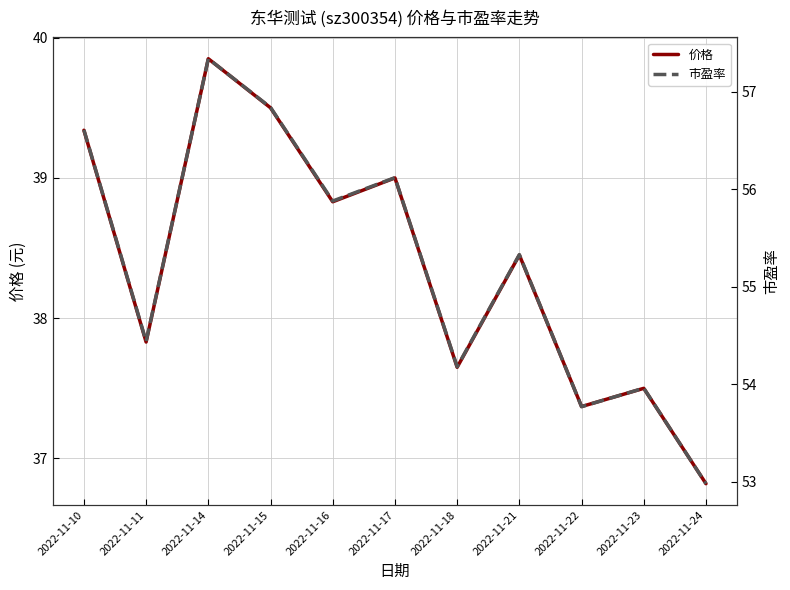

True or false: 市盈率 and 价格 cross at least once.

False